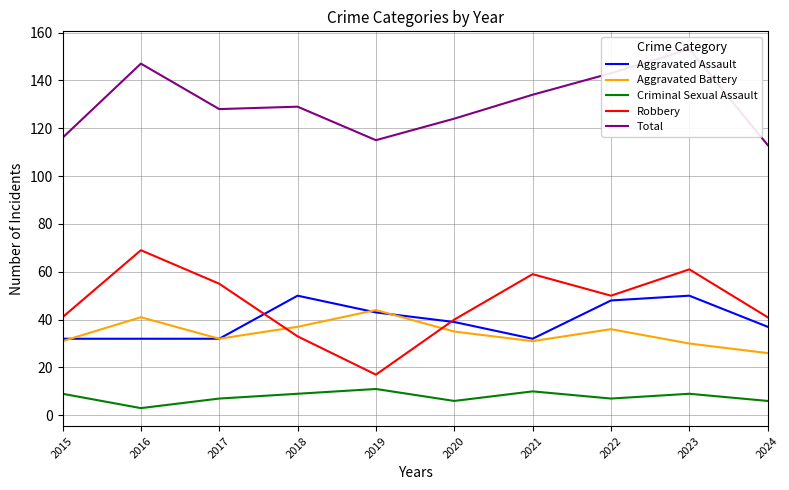

How many data points in Total are less than 129?

5